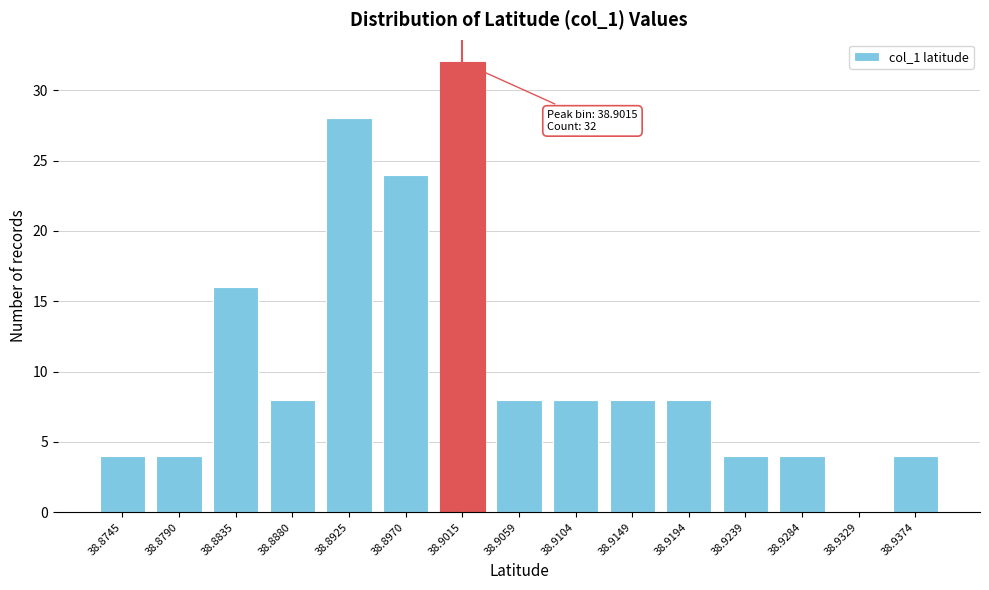

Reading left to right, extract all data points from this chart.

38.8745=4	38.8790=4	38.8835=16	38.8880=8	38.8925=28	38.8970=24	38.9015=32	38.9059=8	38.9104=8	38.9149=8	38.9194=8	38.9239=4	38.9284=4	38.9329=0	38.9374=4